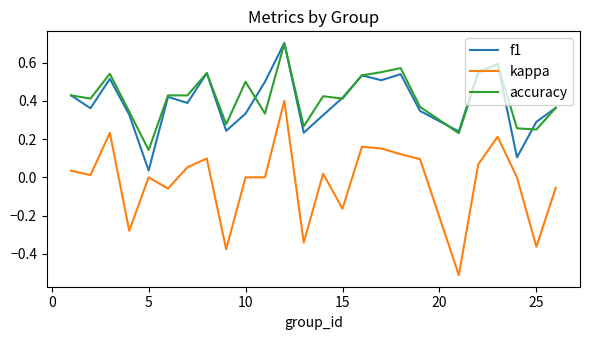

True or false: kappa and f1 cross at least once.

False